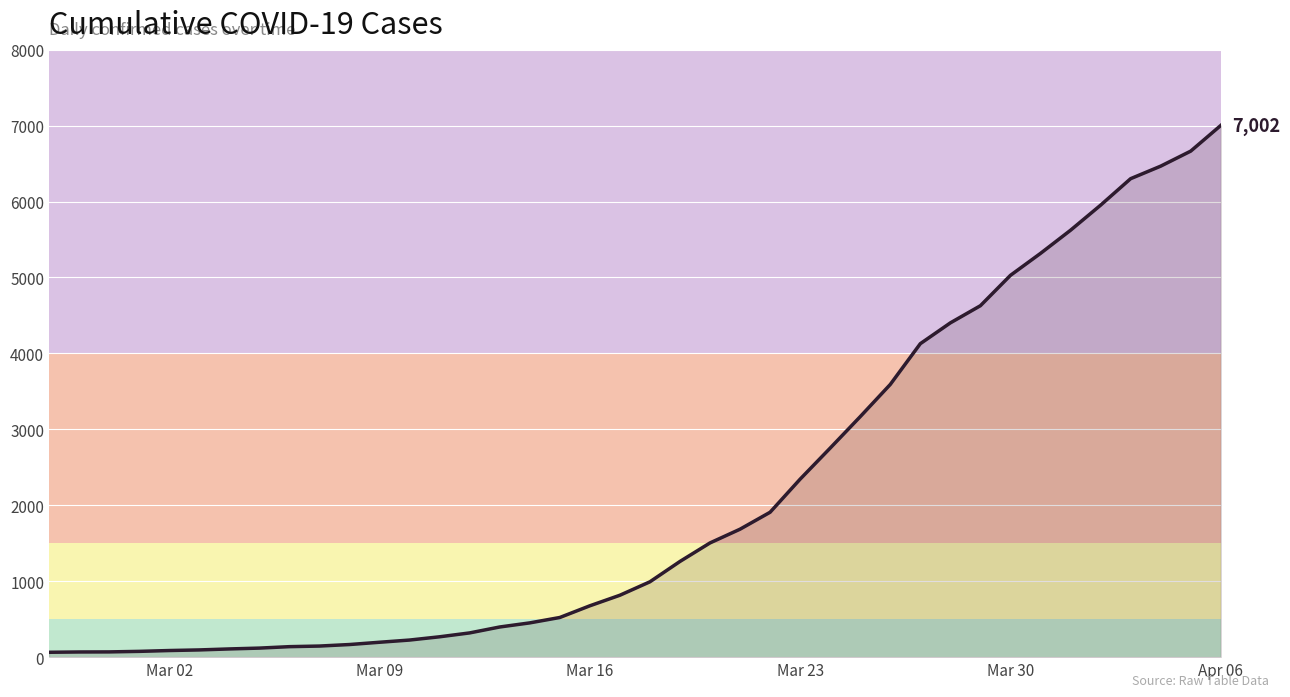

What is the greatest value displayed?

7002